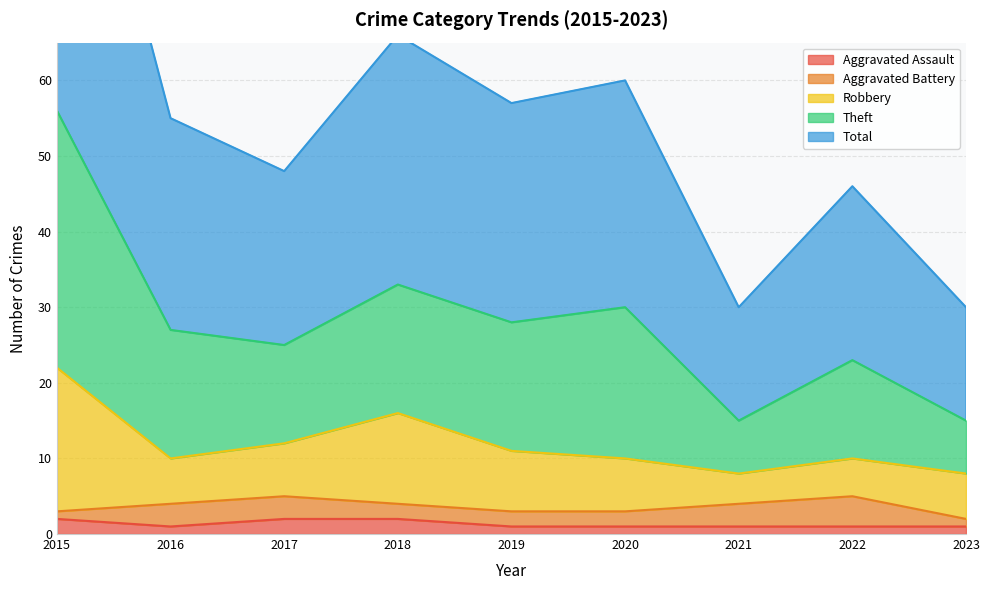

True or false: Total and Theft intersect in this chart.

False